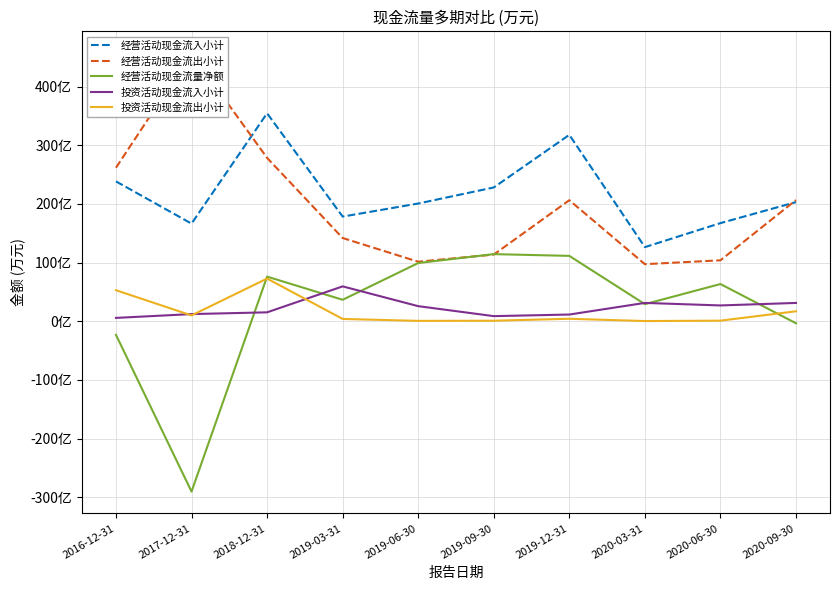

List the labels in order of 经营活动现金流量净额 value, smallest first.

2017-12-31, 2016-12-31, 2020-09-30, 2020-03-31, 2019-03-31, 2020-06-30, 2018-12-31, 2019-06-30, 2019-12-31, 2019-09-30